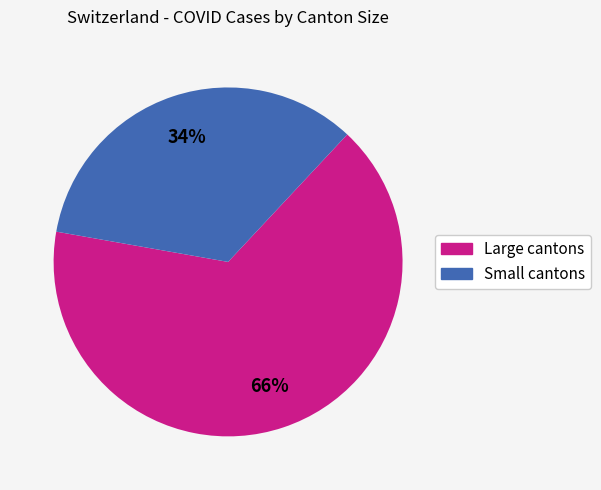

To the nearest percent, what is the difference between the largest and smallest slice percentages?

32%